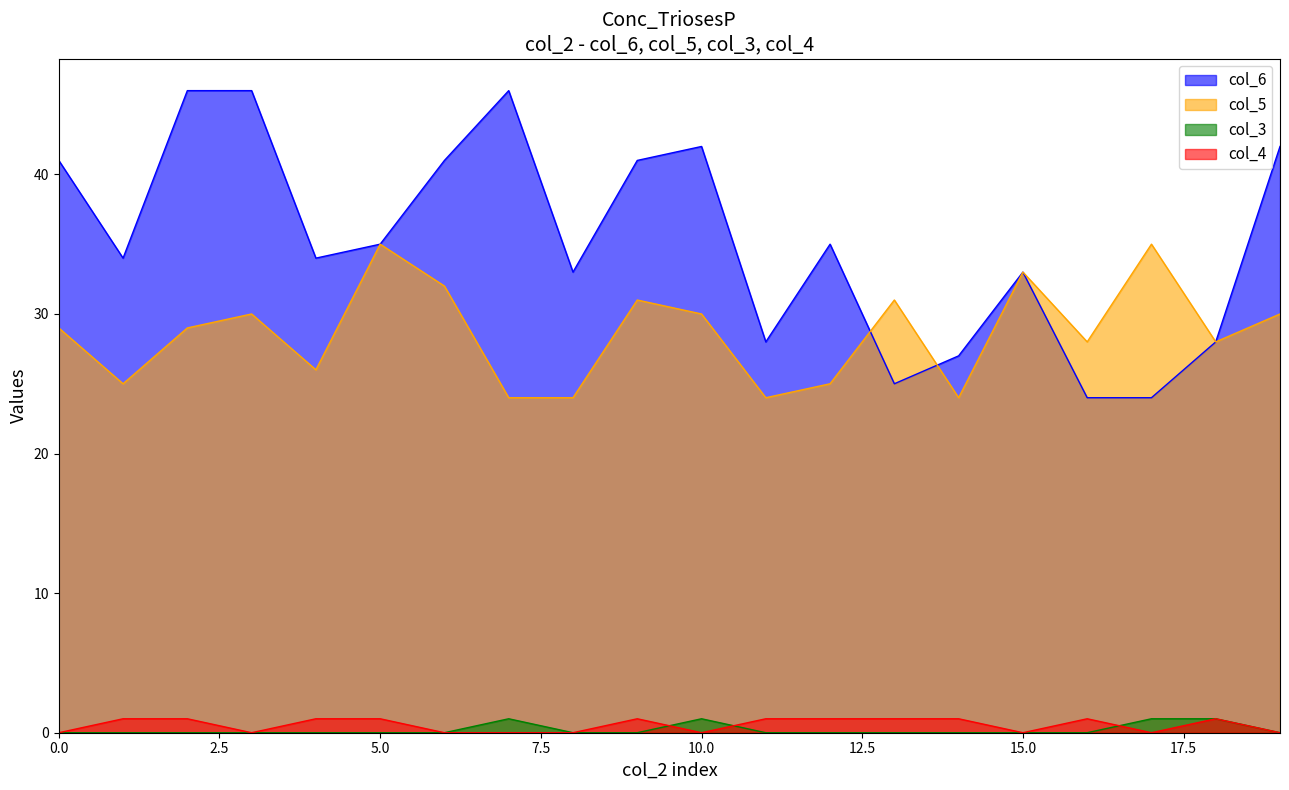

What is the difference between the highest and lowest values at 3?

41